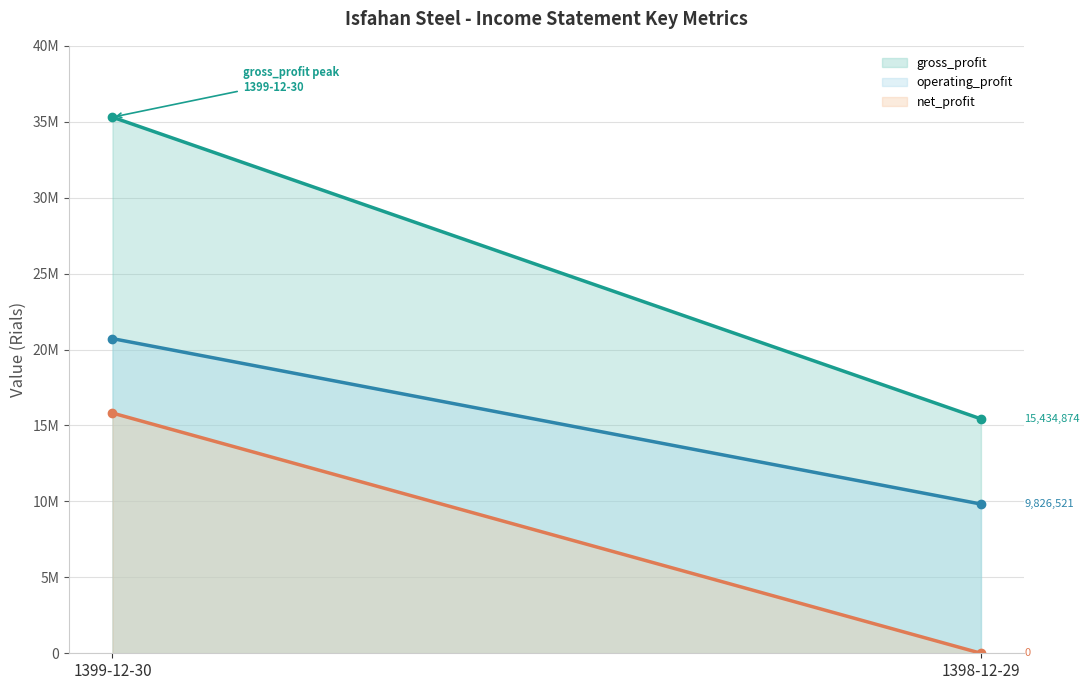

What is the difference between the highest and lowest values at 1398-12-29?

15434874